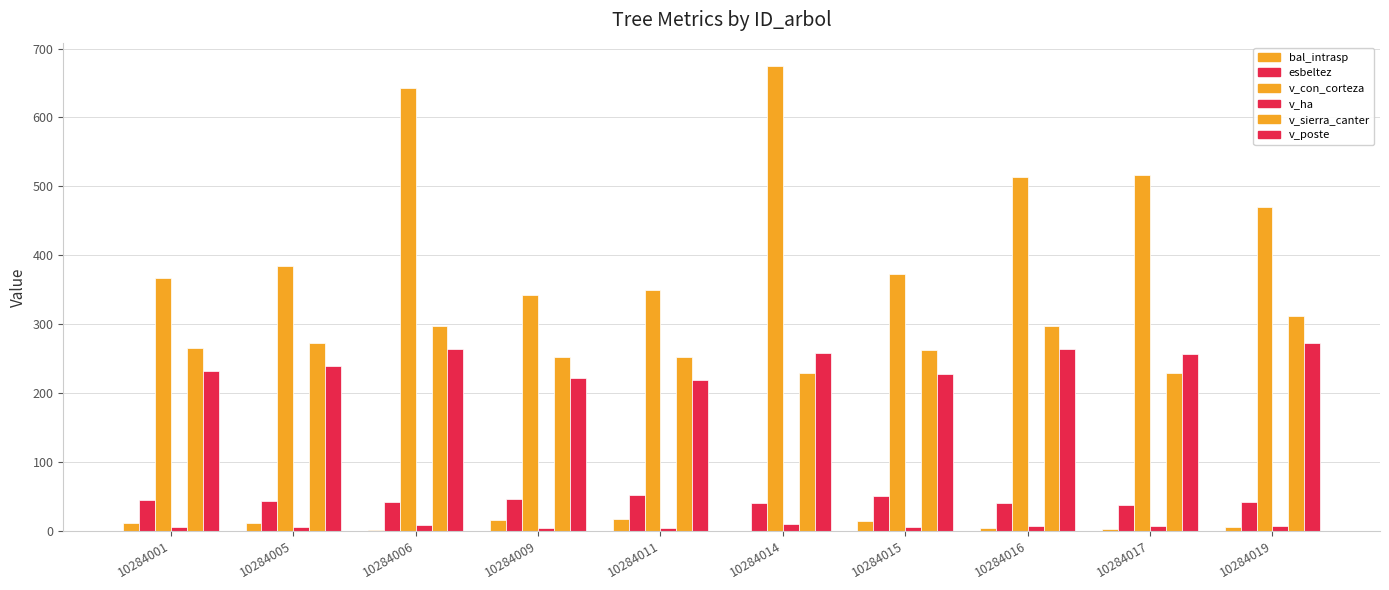

Rank the categories by bal_intrasp value from highest to lowest.

10284011, 10284009, 10284015, 10284001, 10284005, 10284019, 10284016, 10284017, 10284006, 10284014